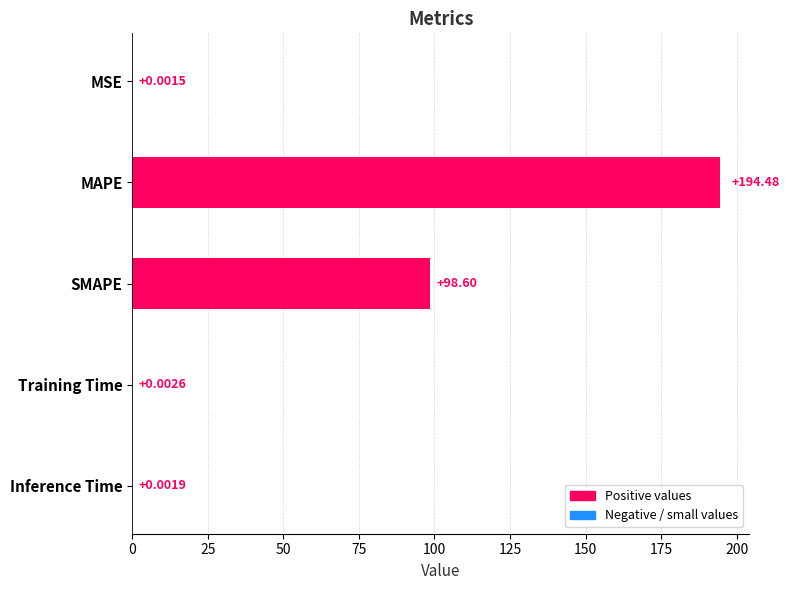

Which has a higher value, SMAPE or Training Time?

SMAPE